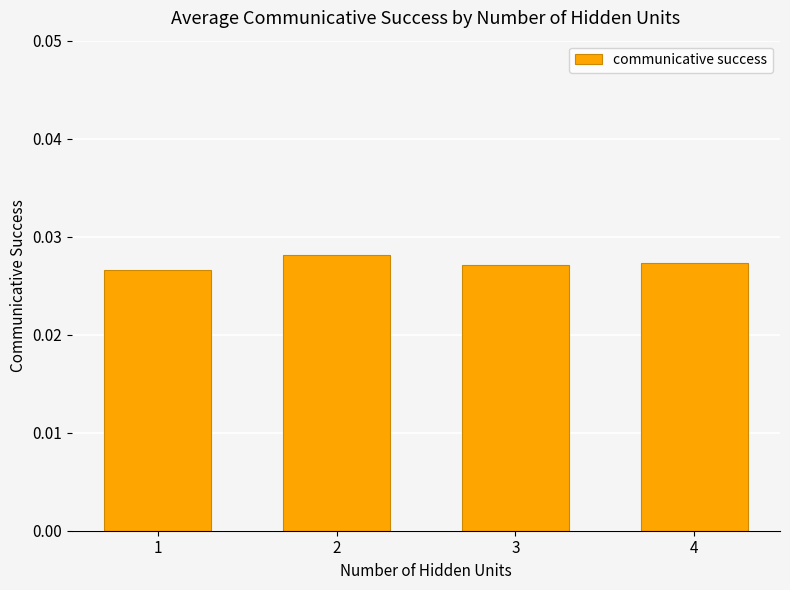

Which label corresponds to the largest value in the chart?

2